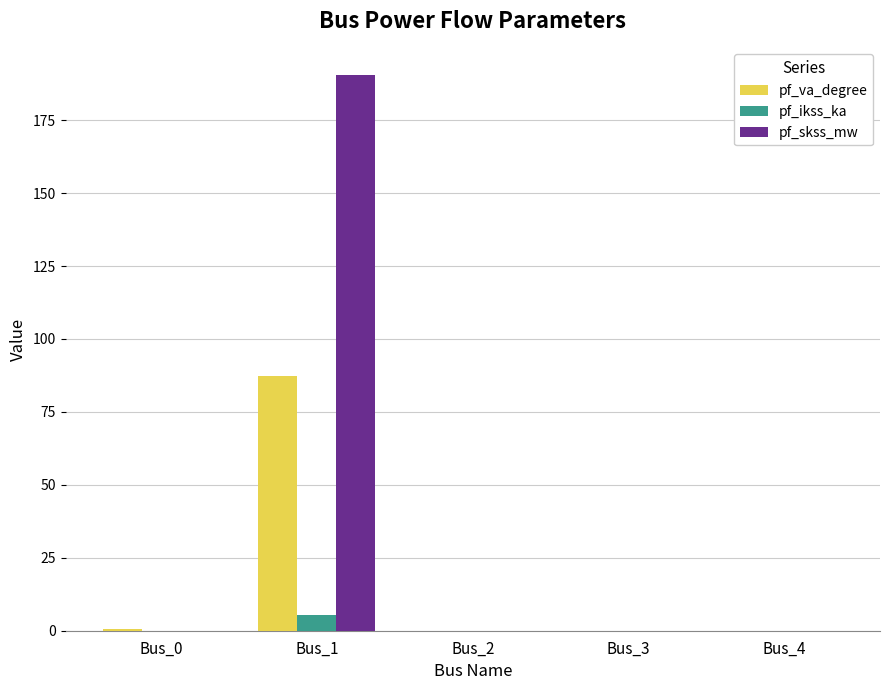

How many series are shown in this chart?

3